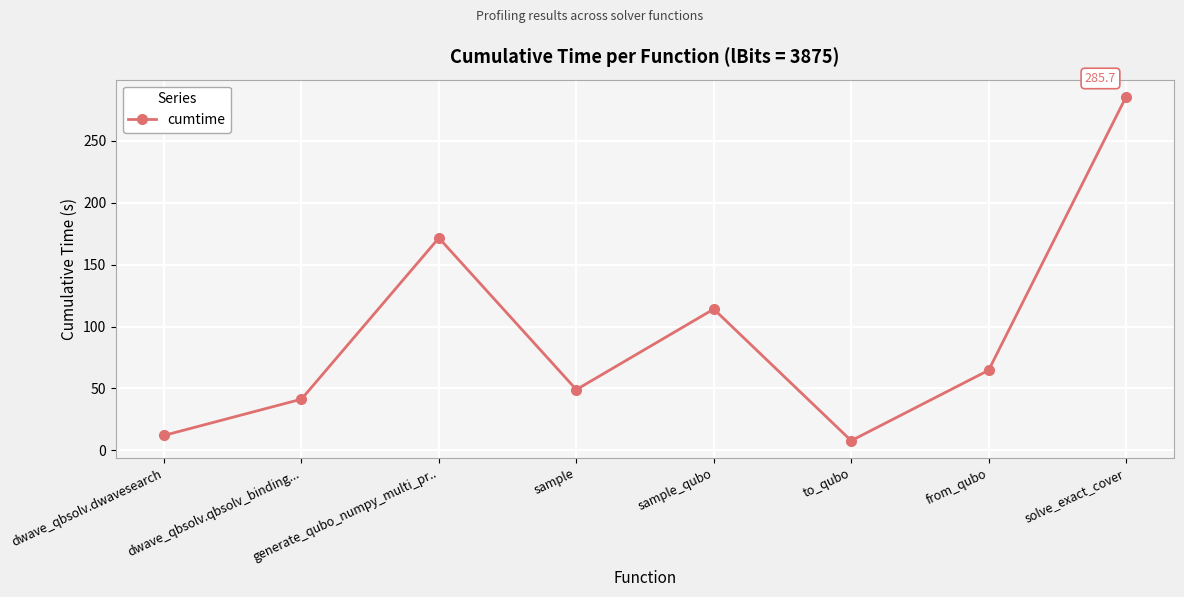

Where is the first local maximum?

generate_qubo_numpy_multi_pr..